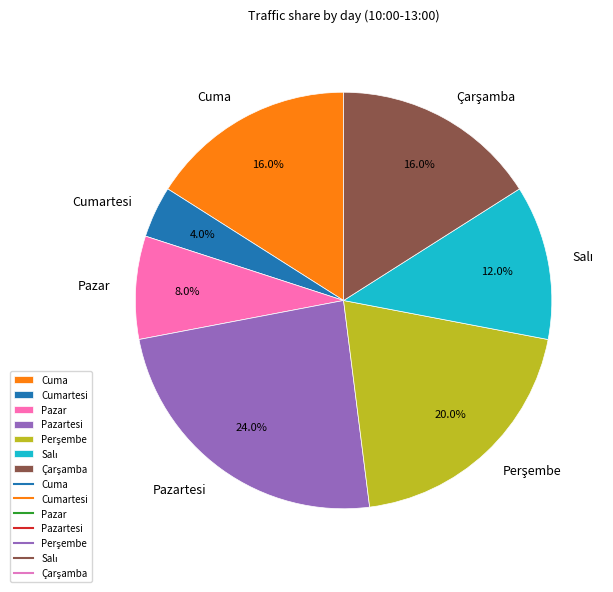

Do Cumartesi and Cuma together represent more than half of the pie?

No